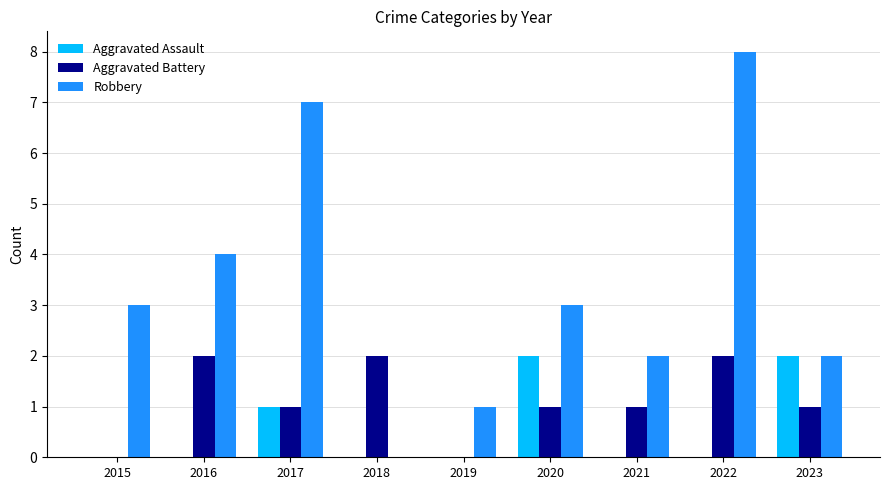

What is the highest value of the Robbery series?

8